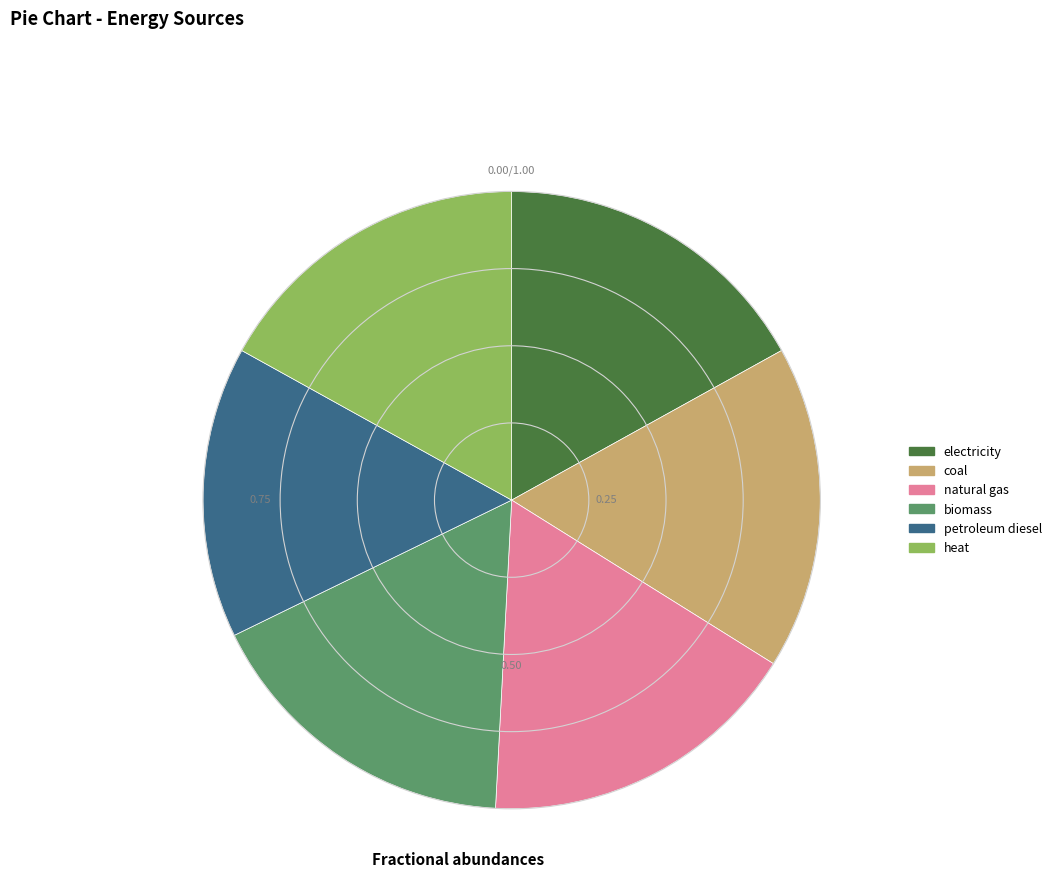

Does heat account for over 50% of the chart?

No